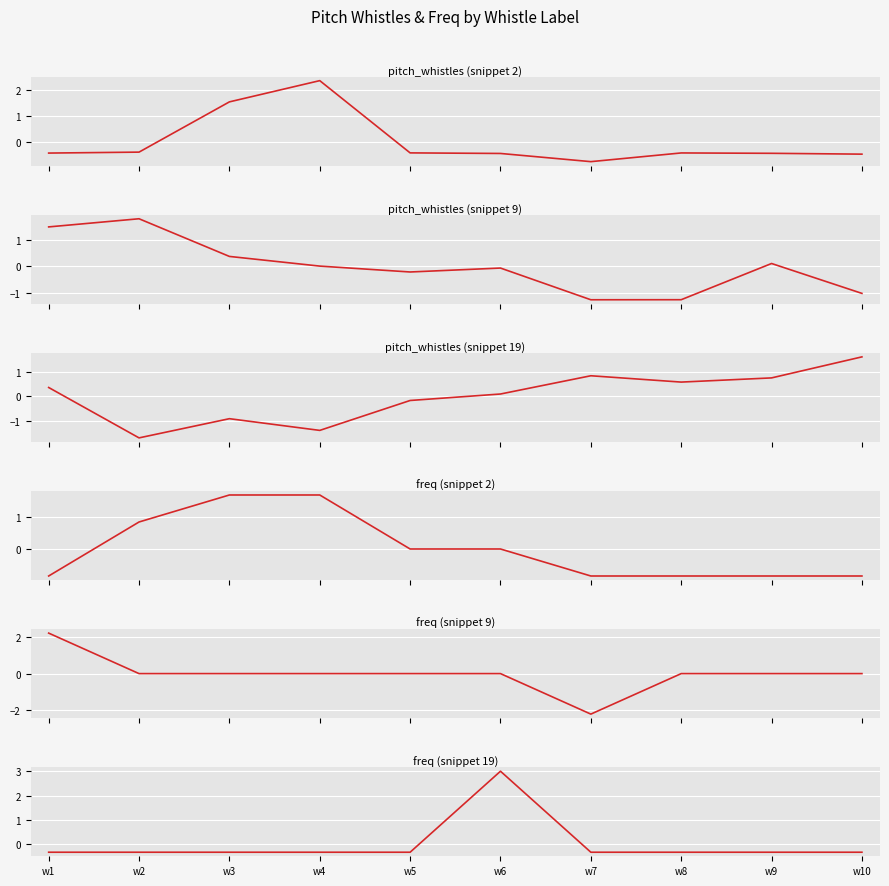

Rank the series at w6 from lowest to highest value.

pitch_whistles (snippet 2), pitch_whistles (snippet 9), freq (snippet 9), freq (snippet 2), pitch_whistles (snippet 19), freq (snippet 19)